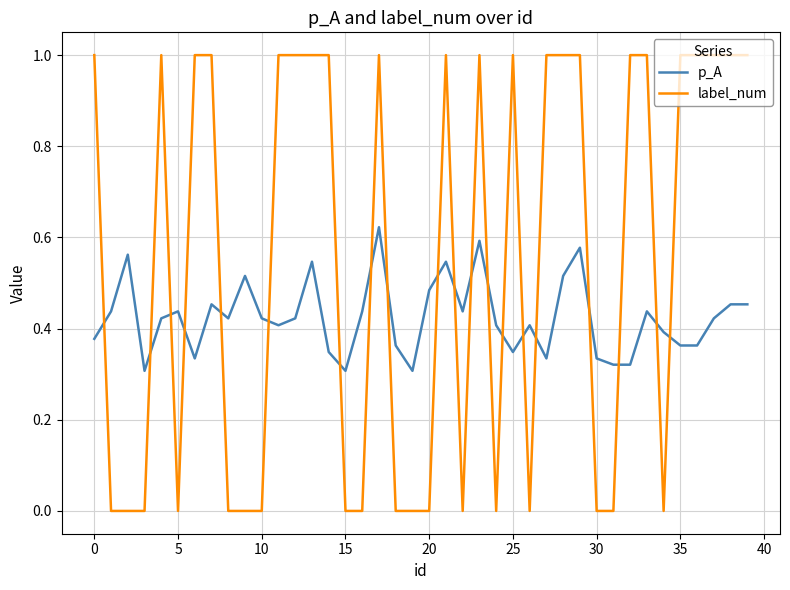

Which series has the largest total across all categories?

label_num